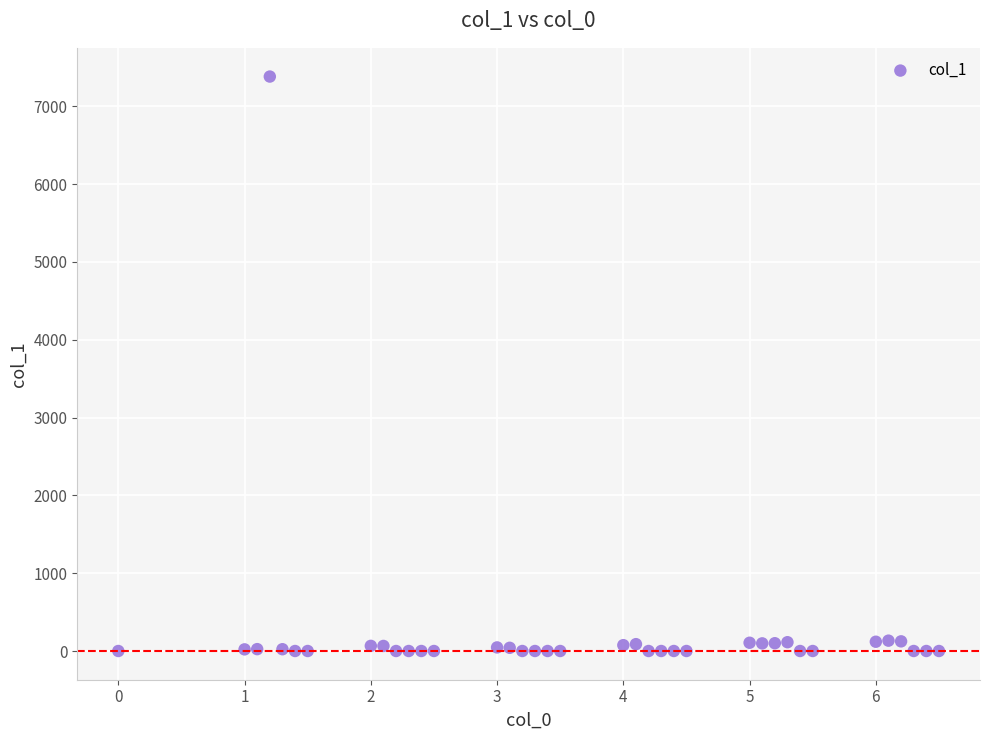

What is the range of Y values (max minus min)?

7381